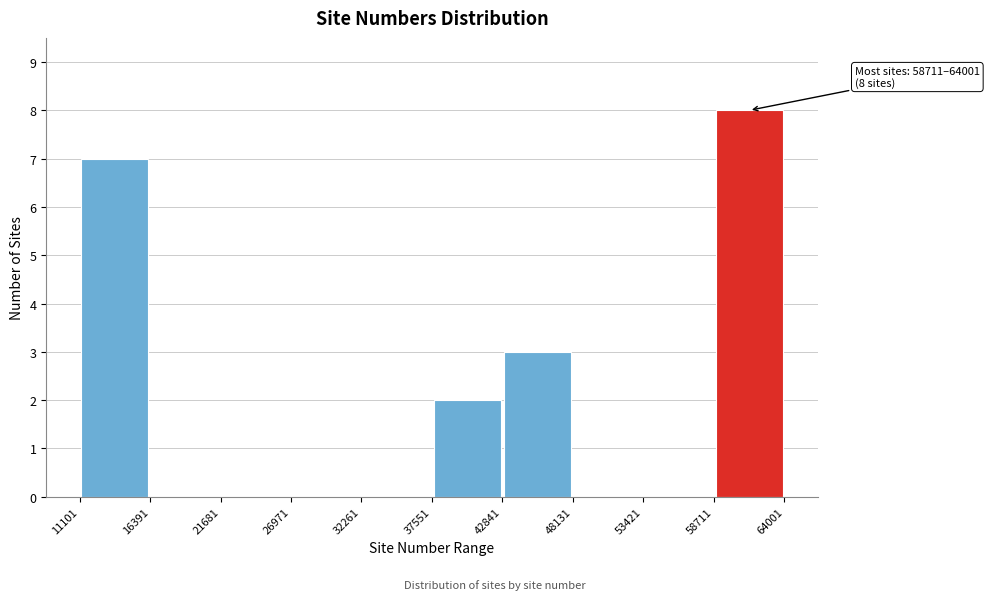

Over which range of the x-axis is the bar tallest?

58711 to 64001